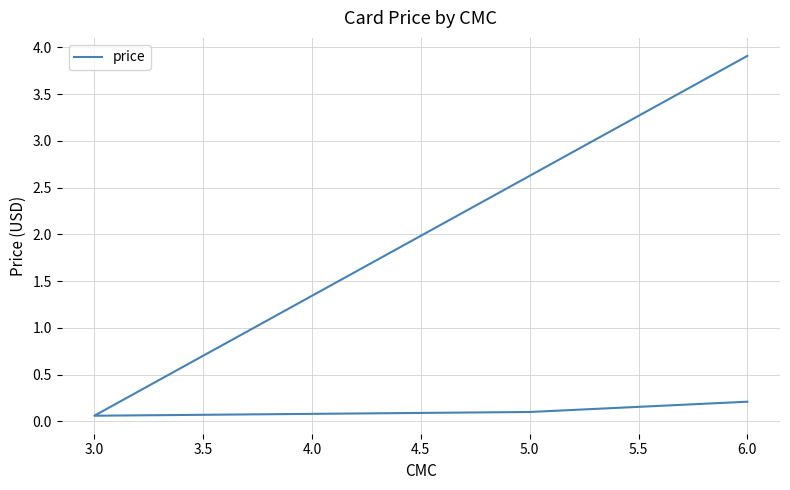

What is the sum of all values?

4.3